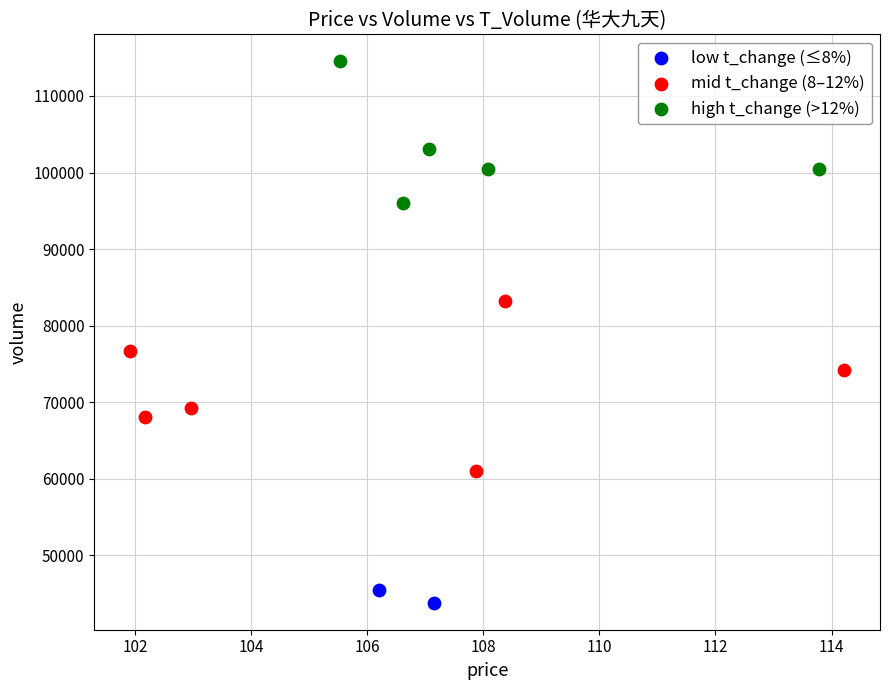

What are all the series names shown in the legend?

low t_change (≤8%), mid t_change (8–12%), high t_change (>12%)